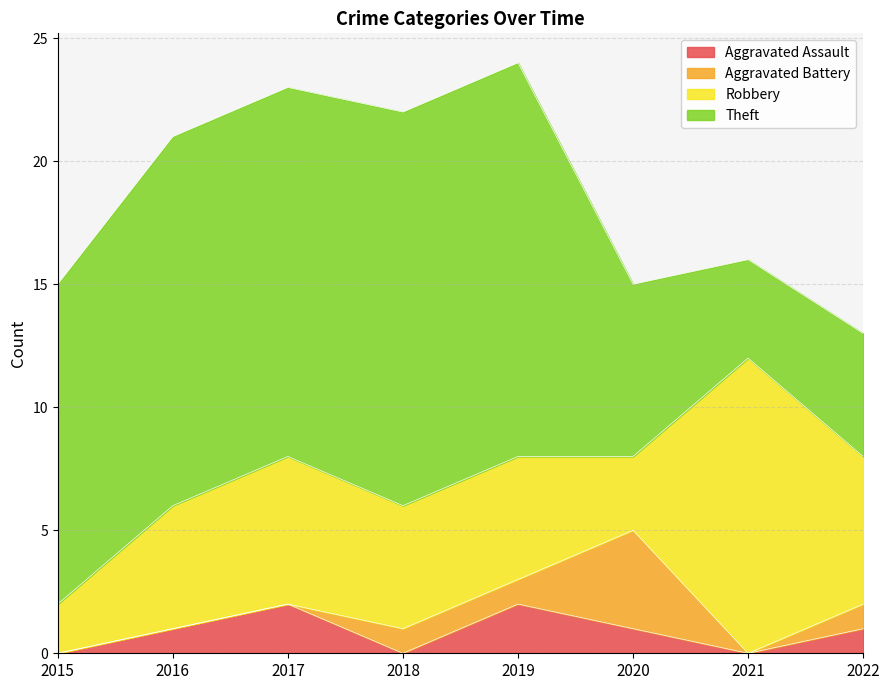

Which series ends up on top after the final intersection of Robbery and Aggravated Battery?

Robbery